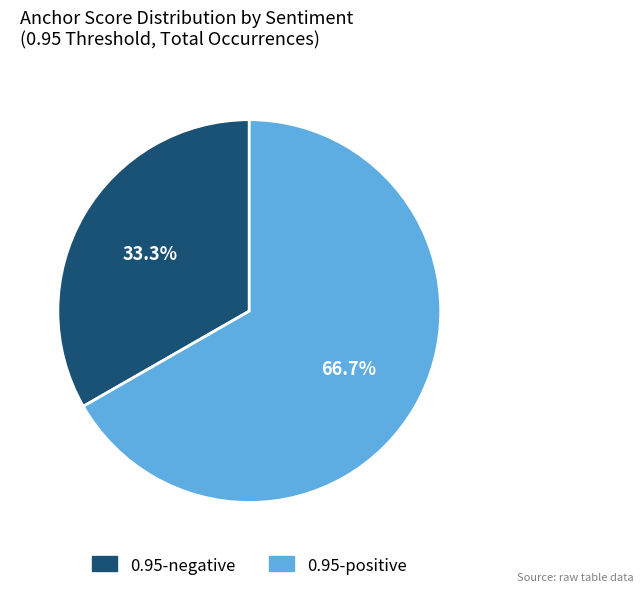

Does any single category account for the majority?

Yes